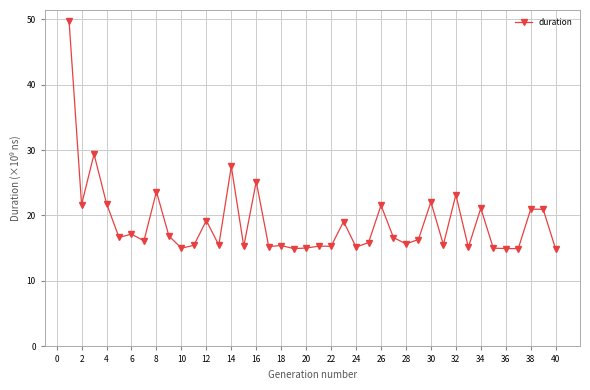

What is the greatest value displayed?

49.7